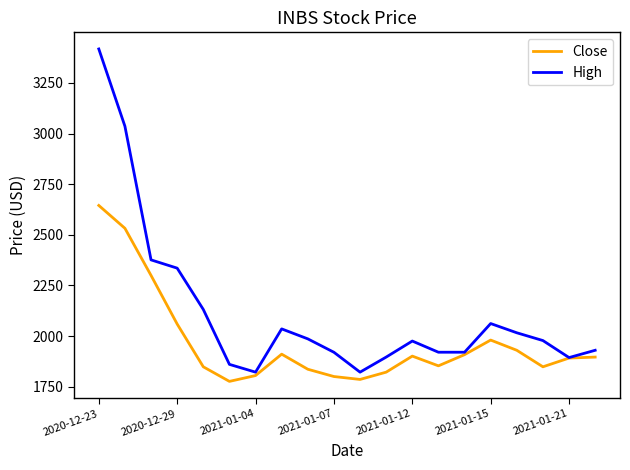

How many series are shown in this chart?

2